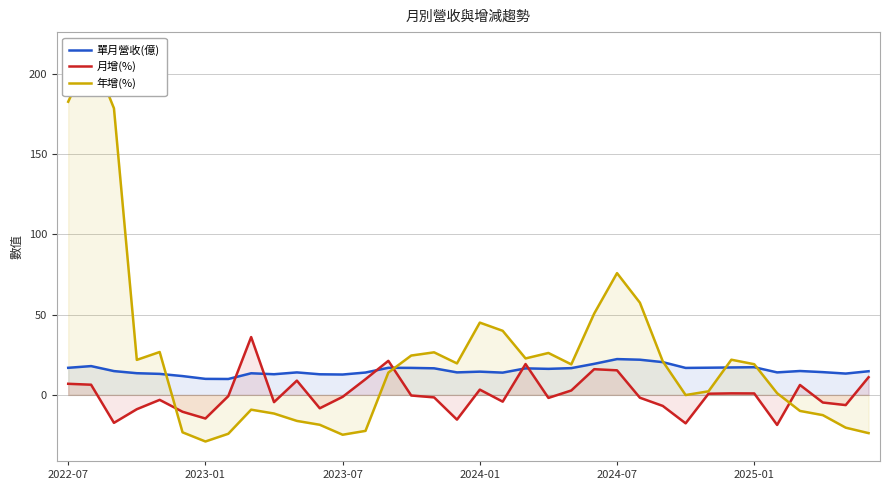

What are all the series names shown in the legend?

單月營收(億), 月增(%), 年增(%)